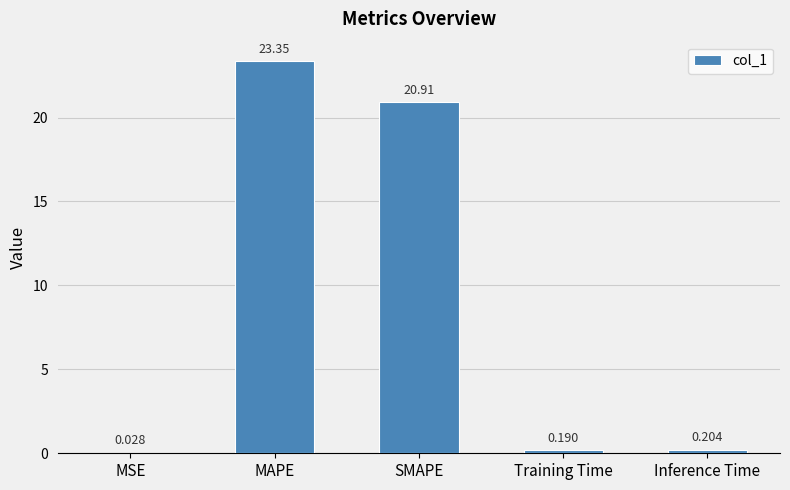

What is the maximum value shown in the chart?

23.4